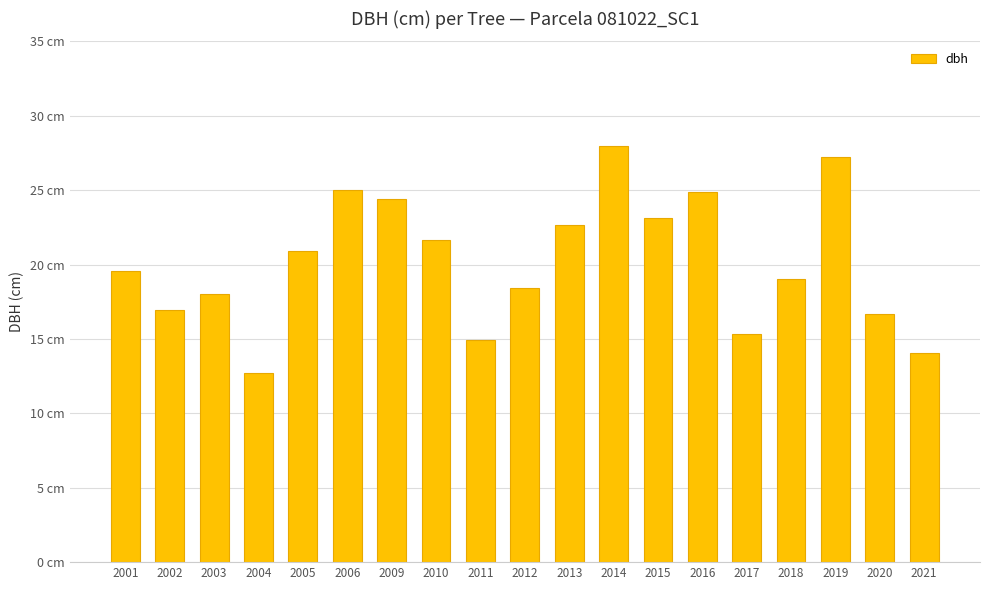

List the labels in order of value, smallest first.

2004, 2021, 2011, 2017, 2020, 2002, 2003, 2012, 2018, 2001, 2005, 2010, 2013, 2015, 2009, 2016, 2006, 2019, 2014